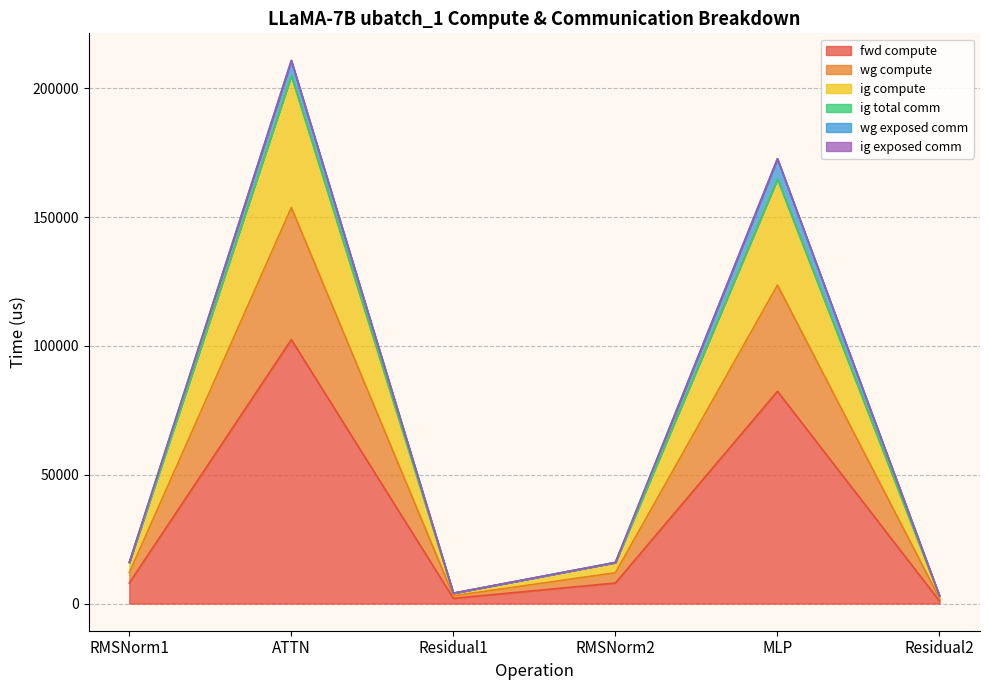

At which category does the chart reach its minimum across all series?

Residual2